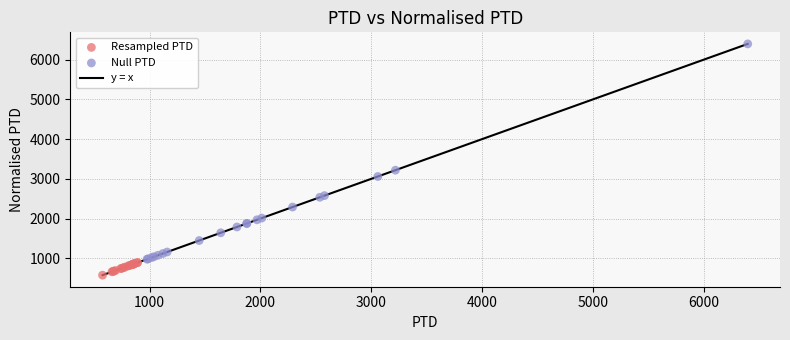

Which series has the largest Y range (max minus min)?

Null PTD